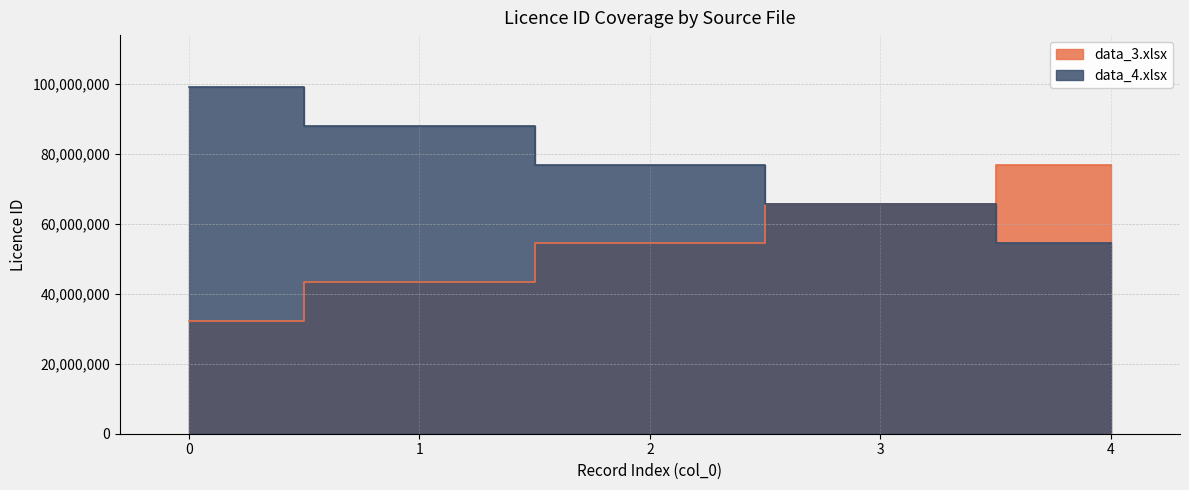

What is the lowest value of the data_4.xlsx series?

54545454